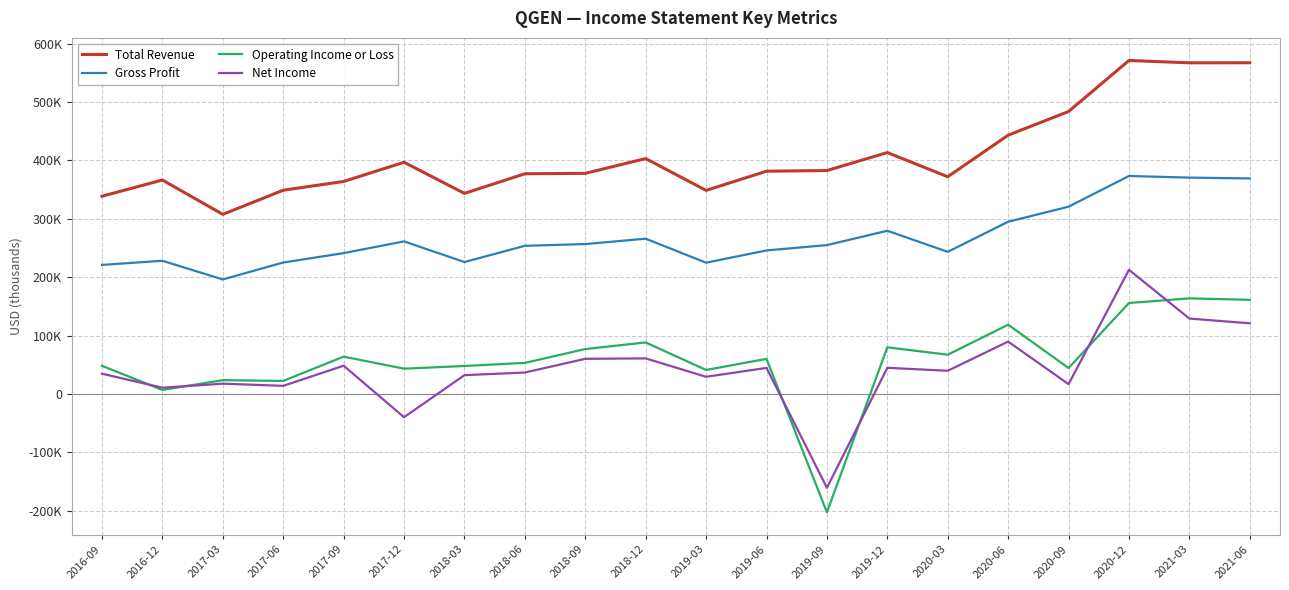

Where is the first local minimum for Net Income?

2016-12